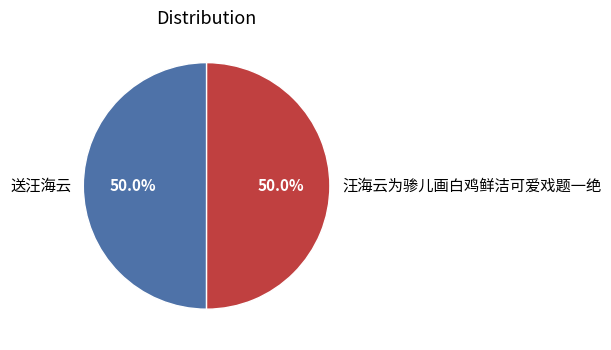

True or false: 送汪海云 accounts for 40% of the total.

False